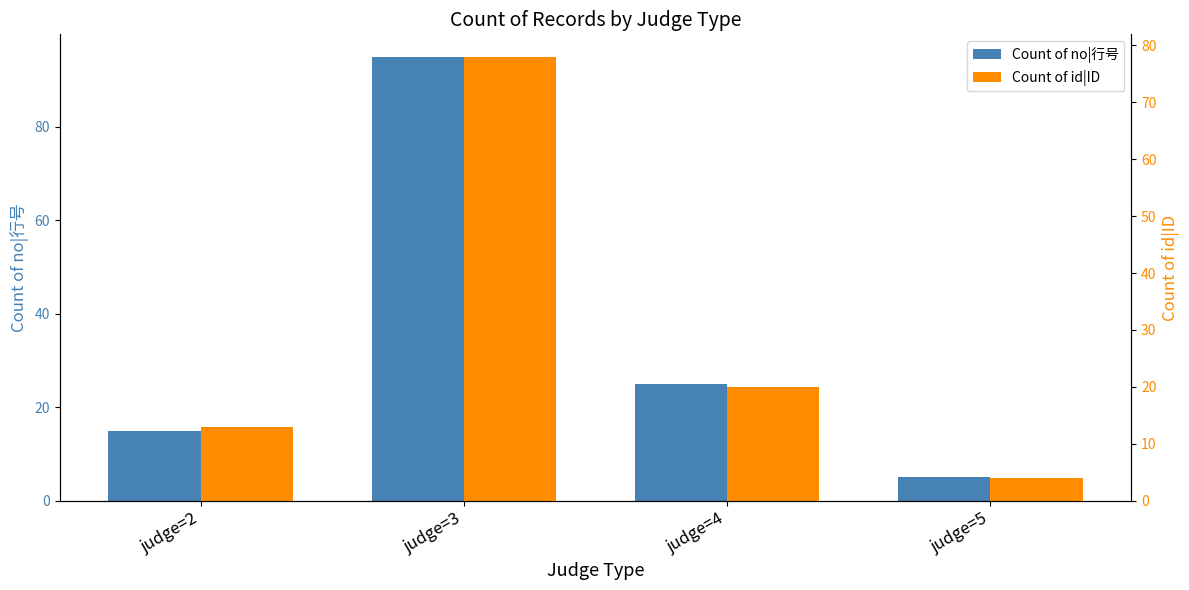

What is the average value of the Count of id|ID series?

29